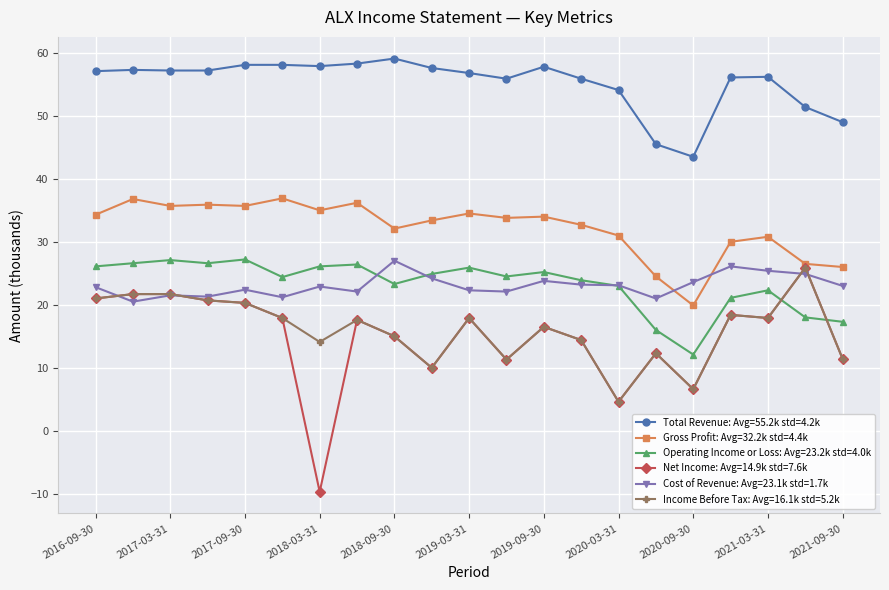

True or false: Income Before Tax: Avg=16.1k std=5.2k has more than 2 interior local peaks.

True